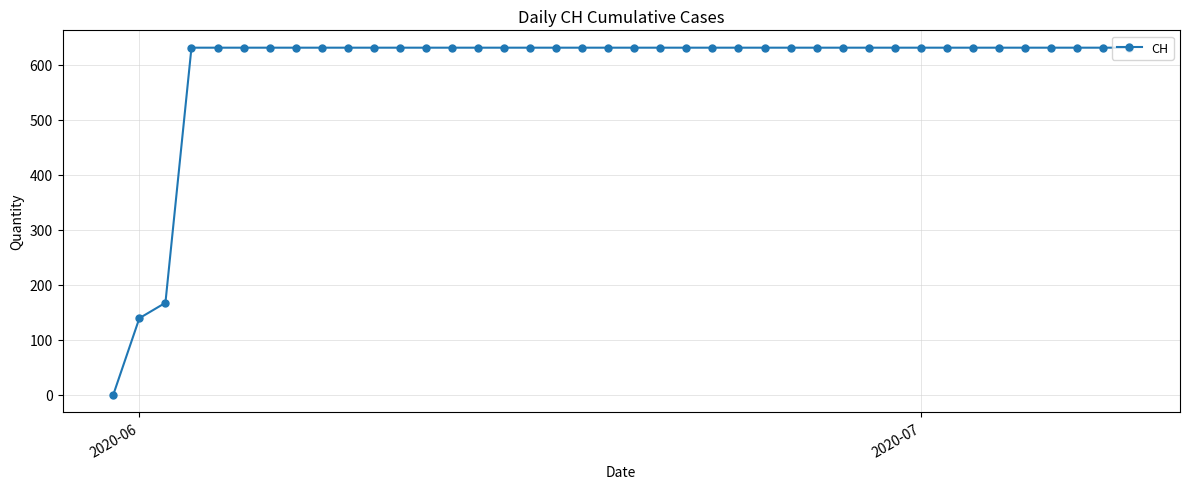

What is the difference between the second highest and minimum values?

631